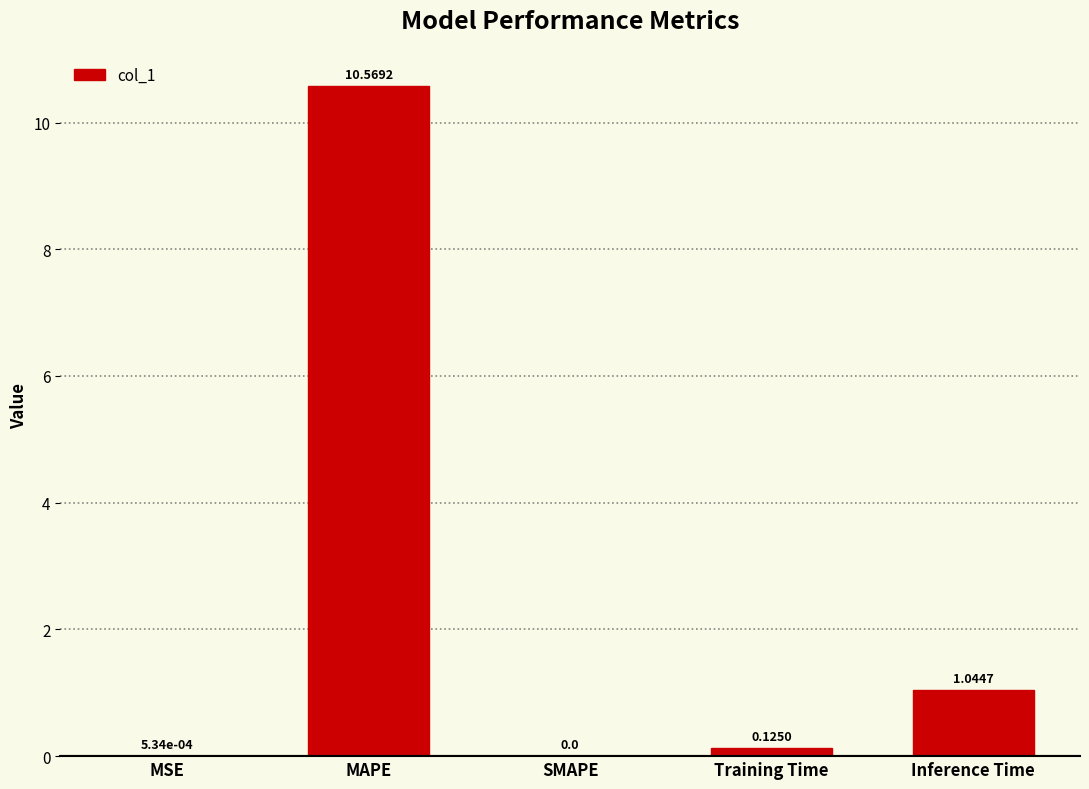

What is the average value?

2.3